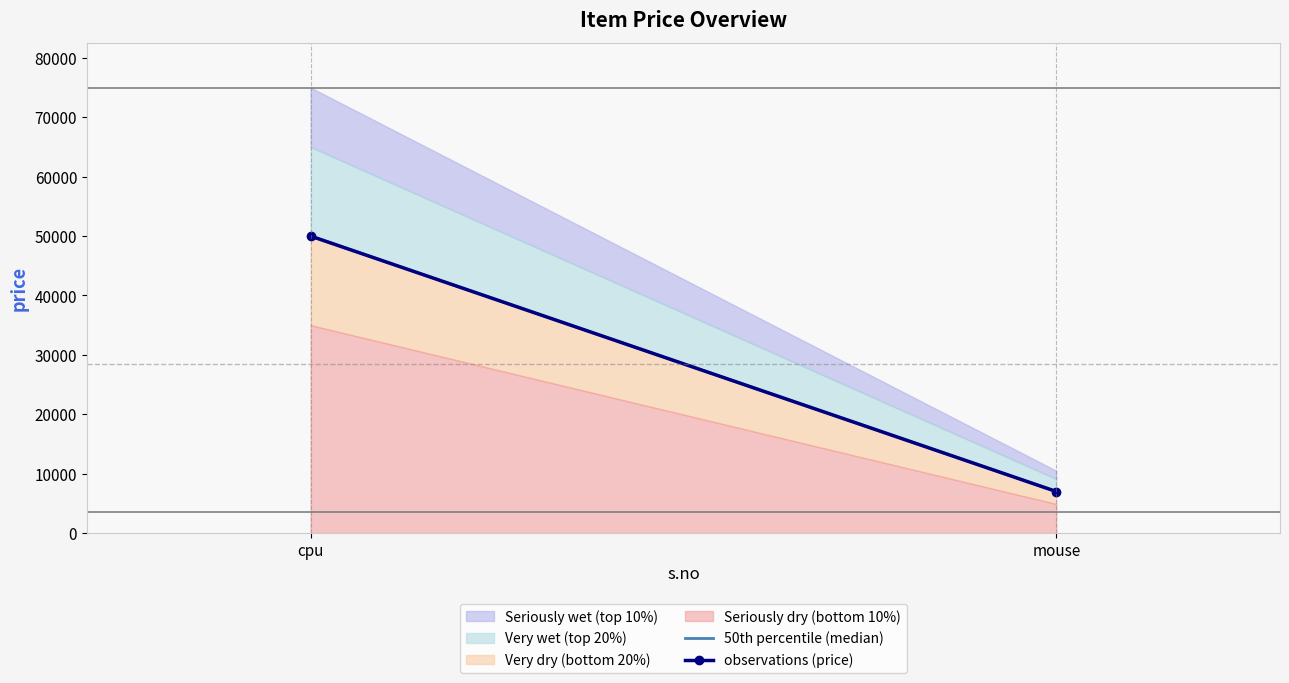

What is the sum of the values at mouse and cpu?

57000